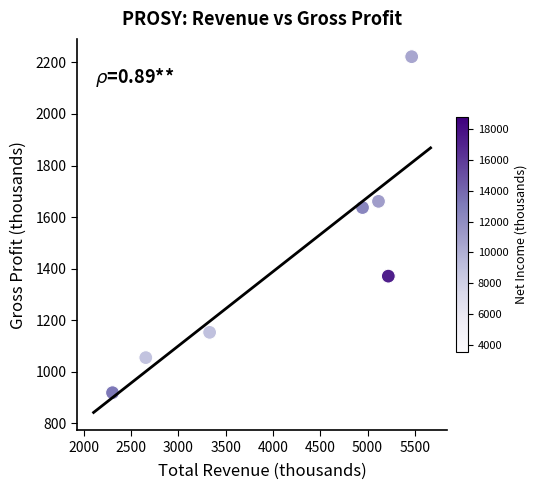

What Y value in the scatter plot is closest to 1570?

1637